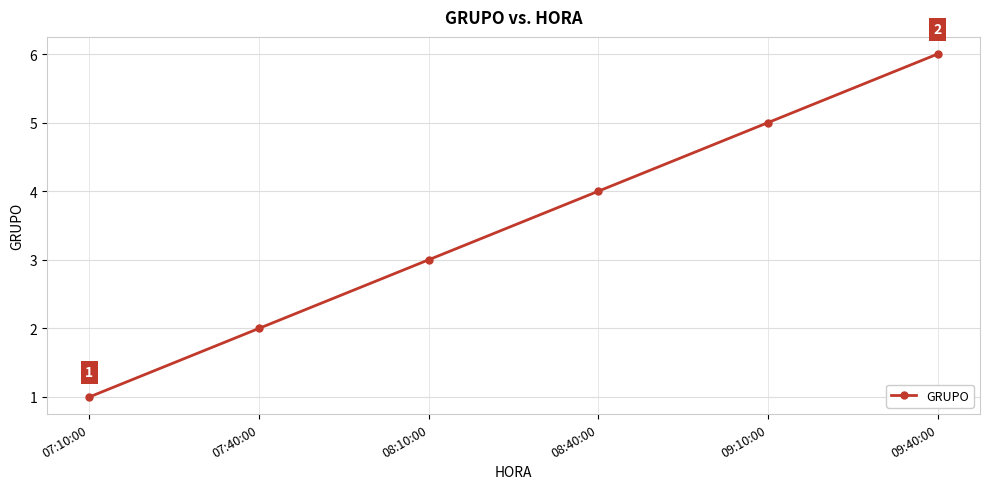

Rank the categories by value from lowest to highest.

07:10:00, 07:40:00, 08:10:00, 08:40:00, 09:10:00, 09:40:00